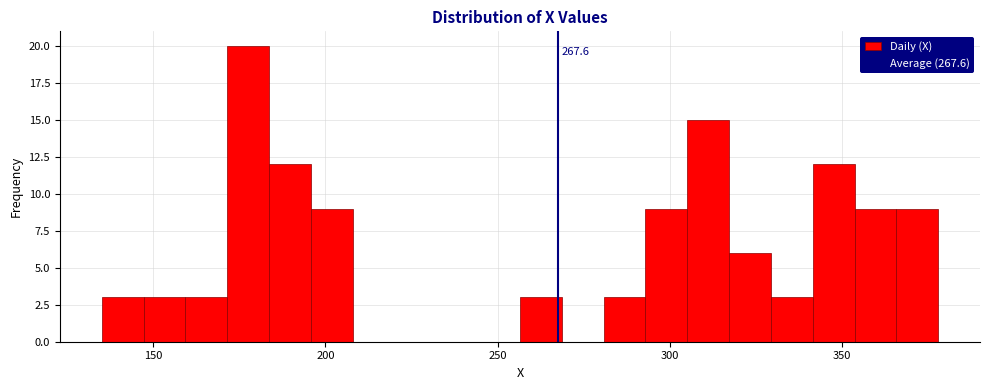

Read against the x-axis, roughly where is the centre of the tallest bar?

180